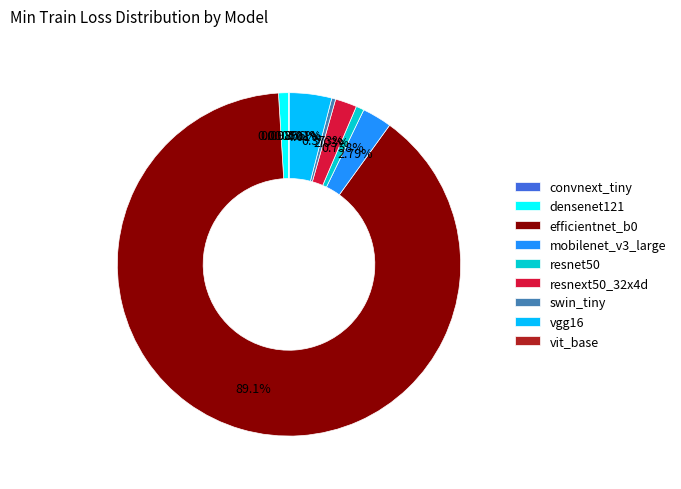

True or false: resnext50_32x4d accounts for 2% of the total.

True